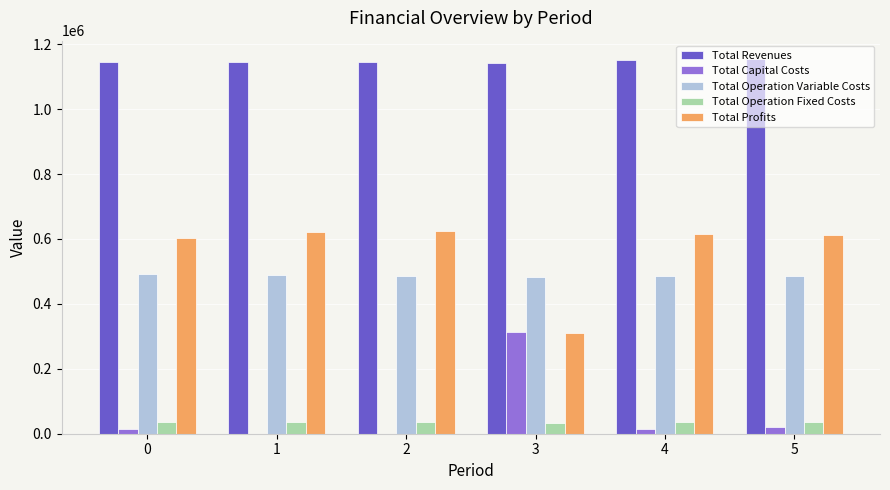

Is it true that Total Profits equals 352222.1 at 0?

False